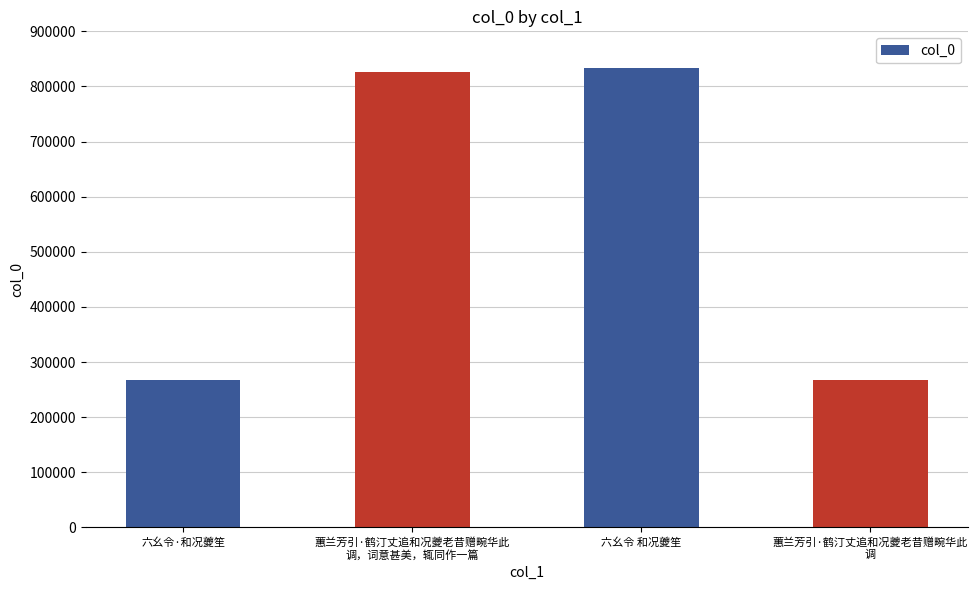

The value at 蕙兰芳引·鹤汀丈追和况夔老昔赠畹华此
调，词意甚美，辄同作一篇 is 826160. True or false?

True